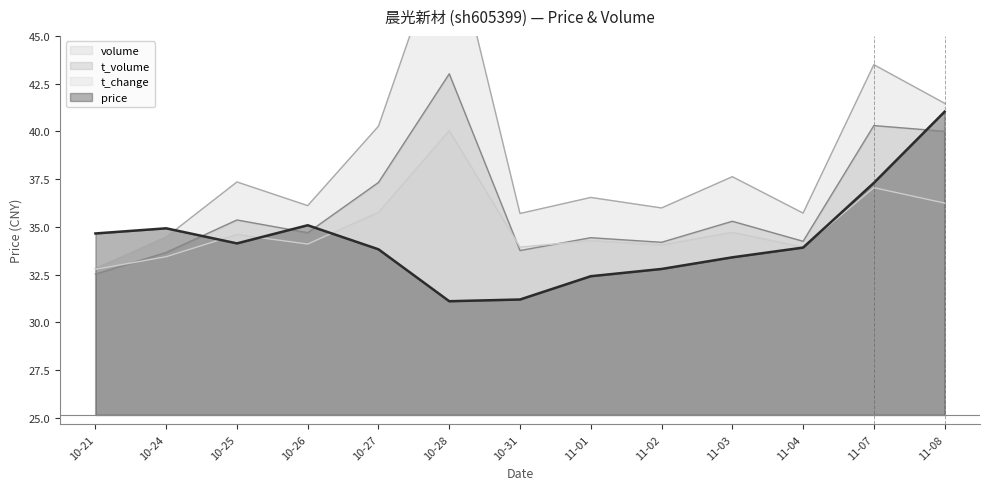

Is the value of t_change at 11-02 greater than the value of t_volume at 10-21?

Yes